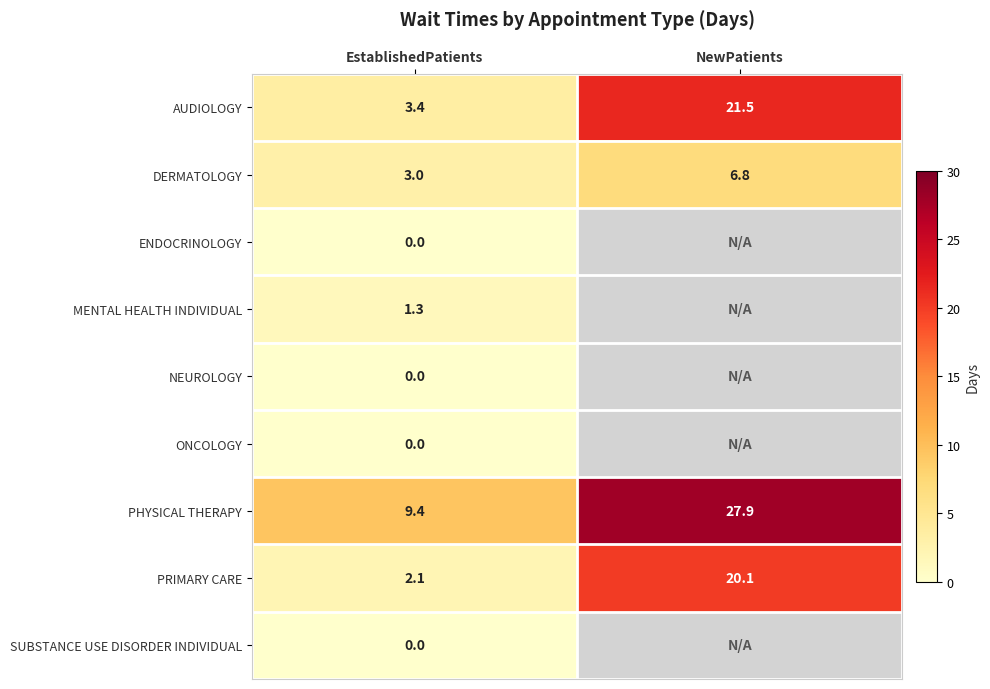

Rank the categories by AUDIOLOGY value from lowest to highest.

EstablishedPatients, NewPatients